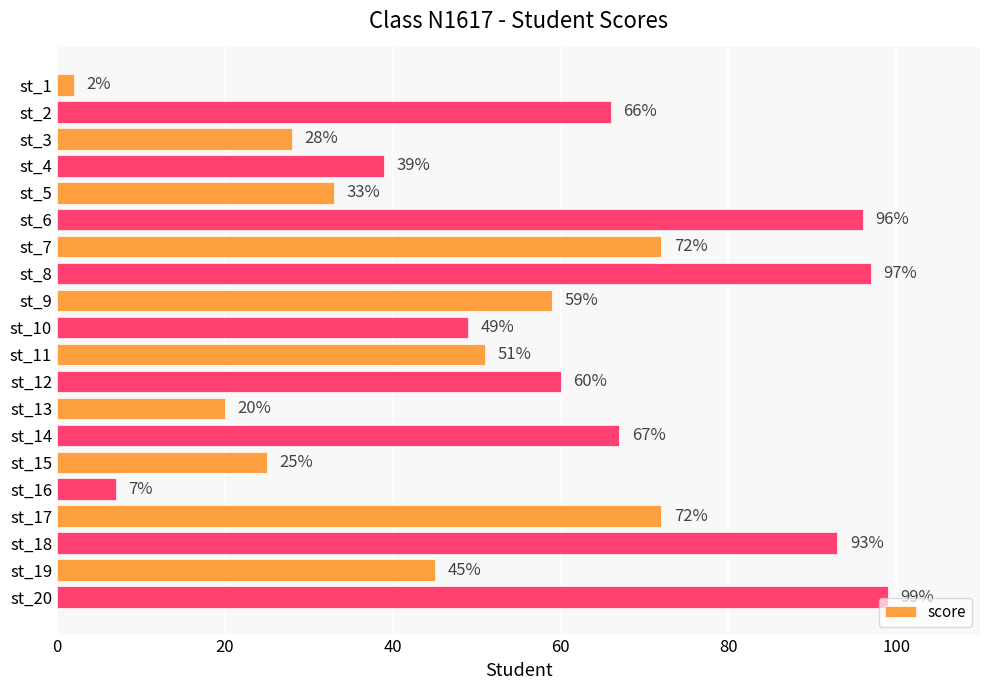

What is the value of the 8th bar from the top?

97